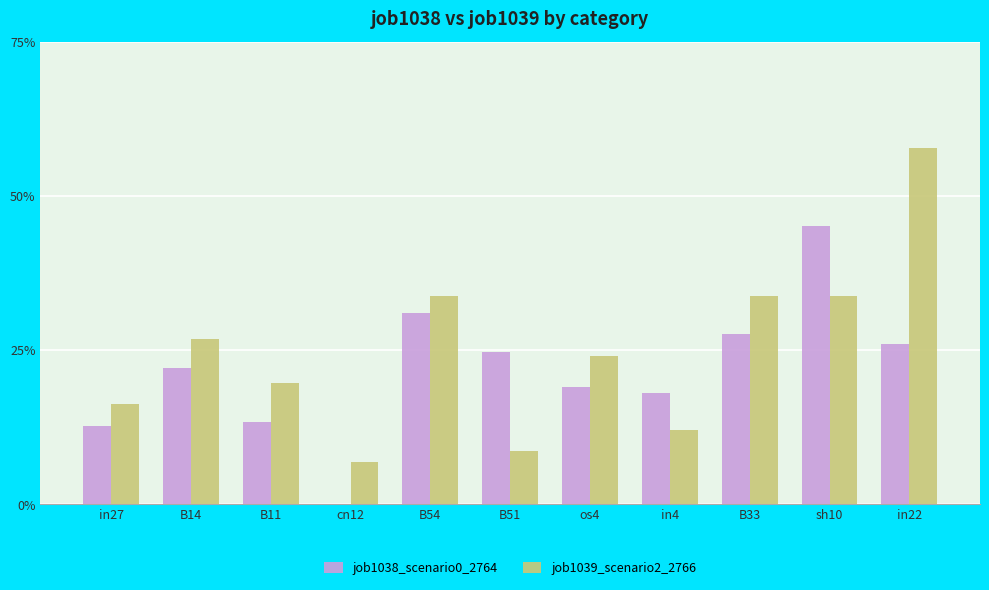

What are all the series names shown in the legend?

job1038_scenario0_2764, job1039_scenario2_2766